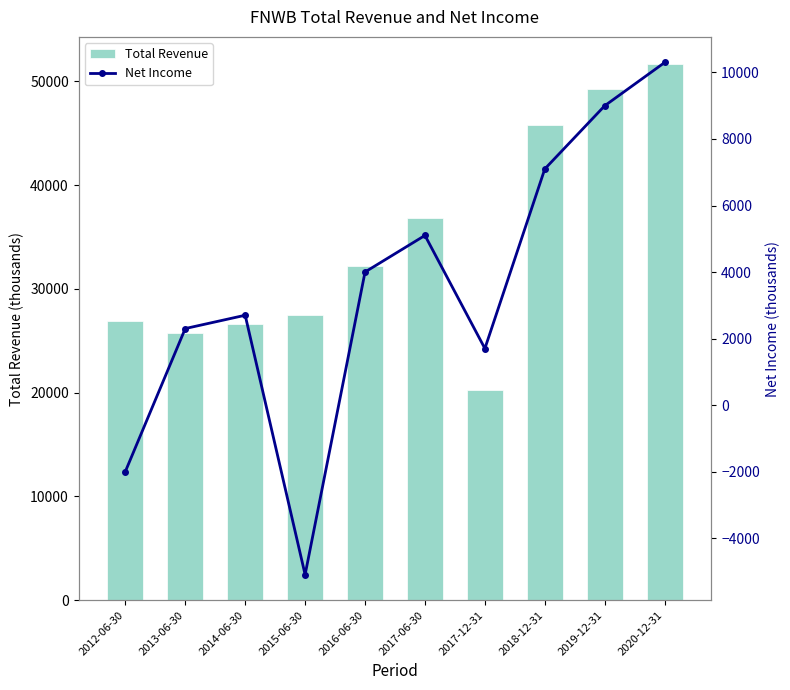

What position from the right is 2013-06-30?

9